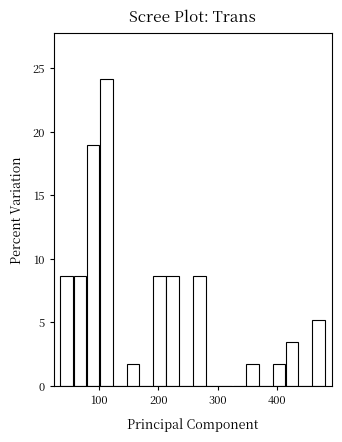

Around what value on the x-axis is the tallest bar? Give the approximate position of its centre, as read against the axis.

110